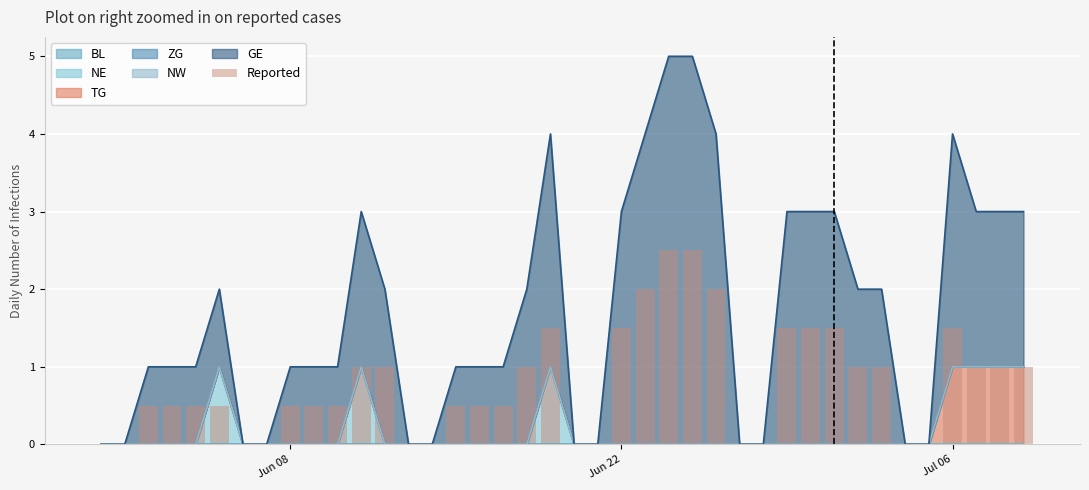

True or false: the data shows 0.3 at Jul 06.

False